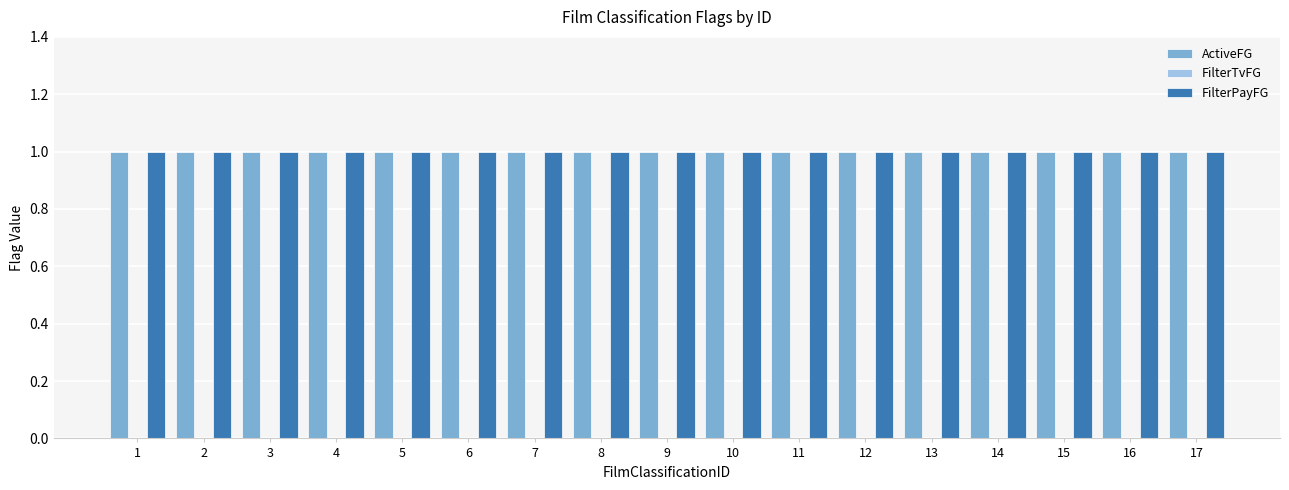

List the series in order of their peak value, highest first.

ActiveFG, FilterPayFG, FilterTvFG